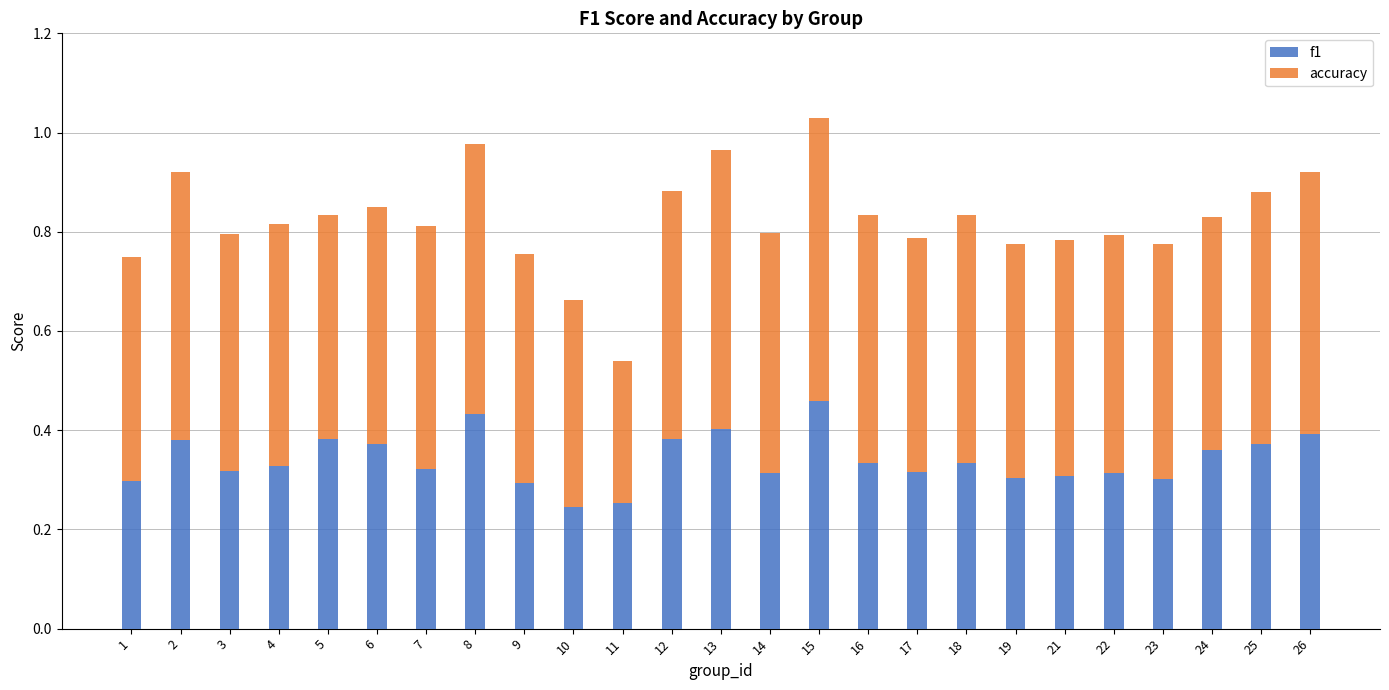

What is the sum of all f1 values?

8.5